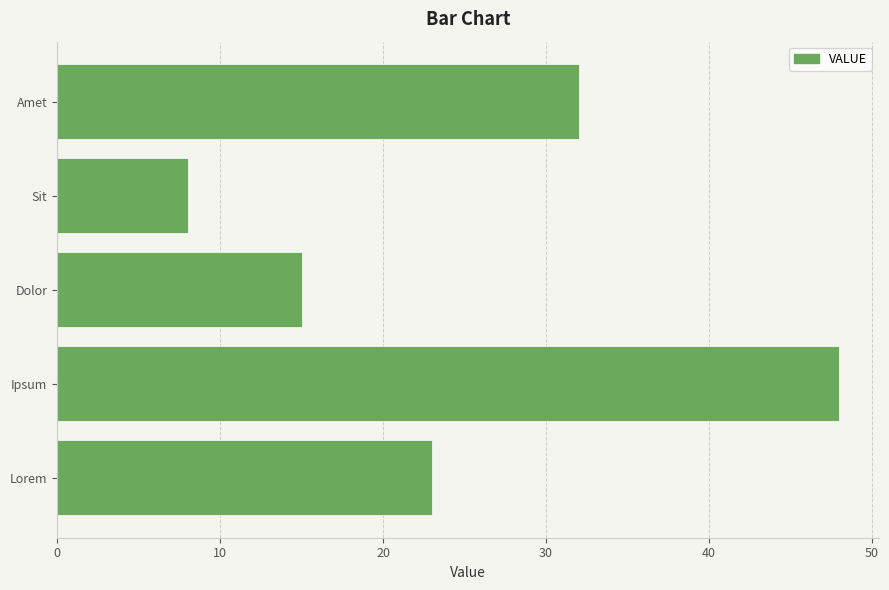

Which category has the highest value across all series?

Ipsum